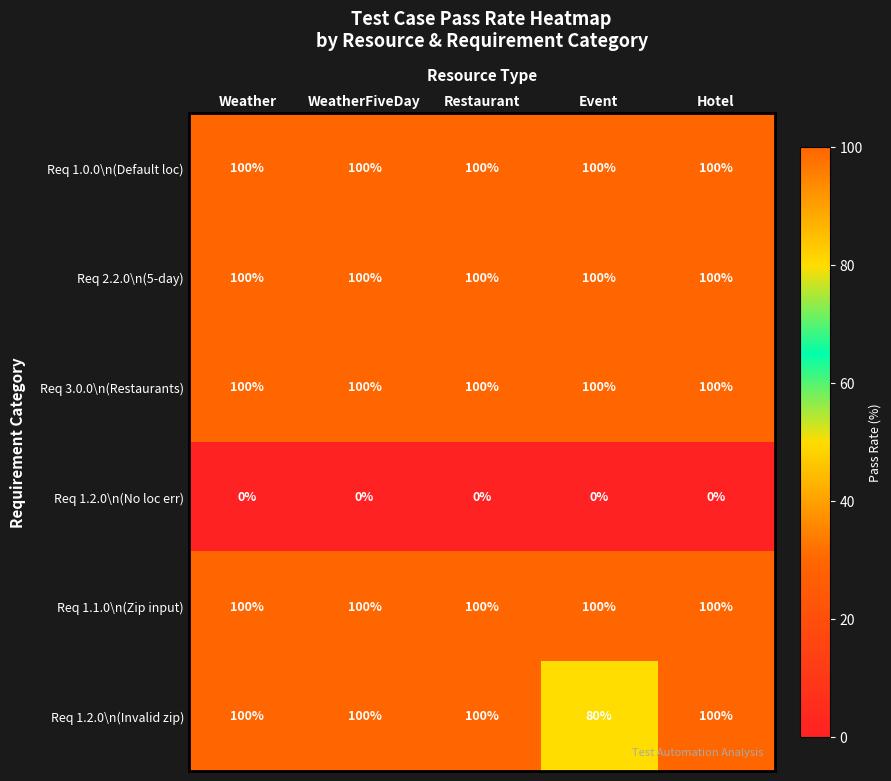

What is the highest value of the Req 1.1.0\n(Zip input) series?

100